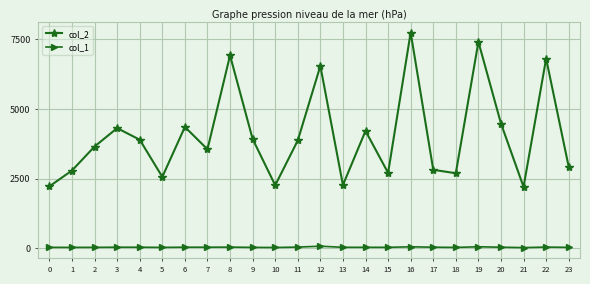

What is the maximum value shown in the chart?

7740